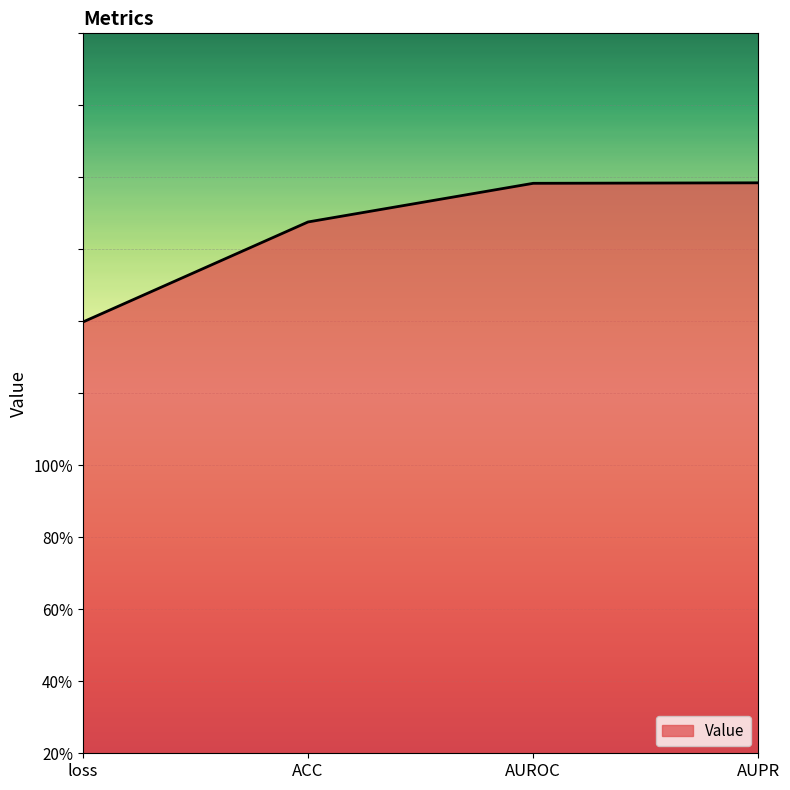

Is this an area chart (filled region under the line)?

Yes